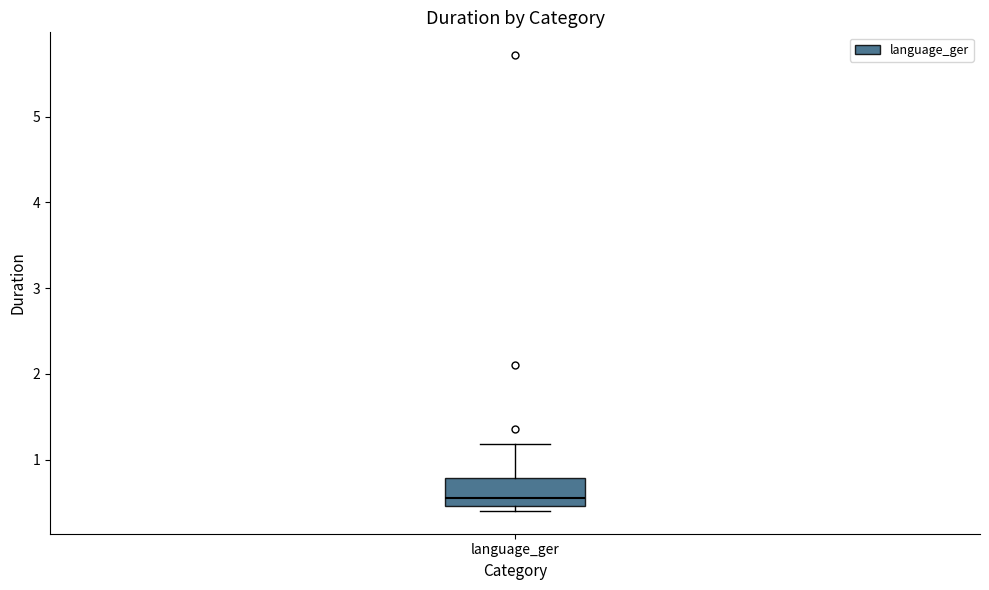

Where is the lower edge of the box for language_ger on the y-axis? The values are not printed on the chart, so give them approximately, as read against the axis.

0.5